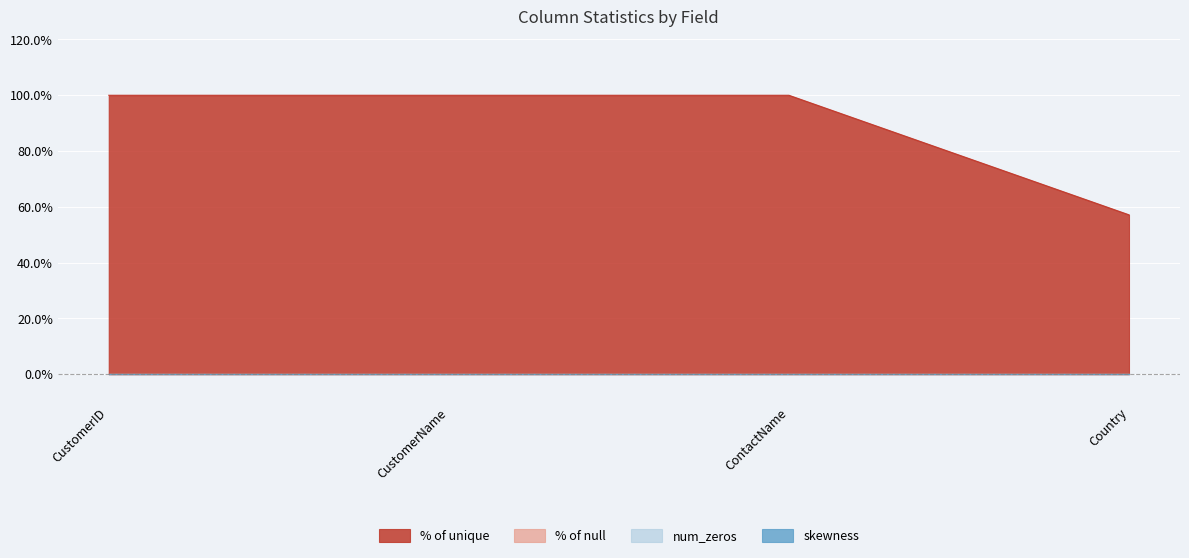

True or false: % of null has more than 1 interior local peaks.

False